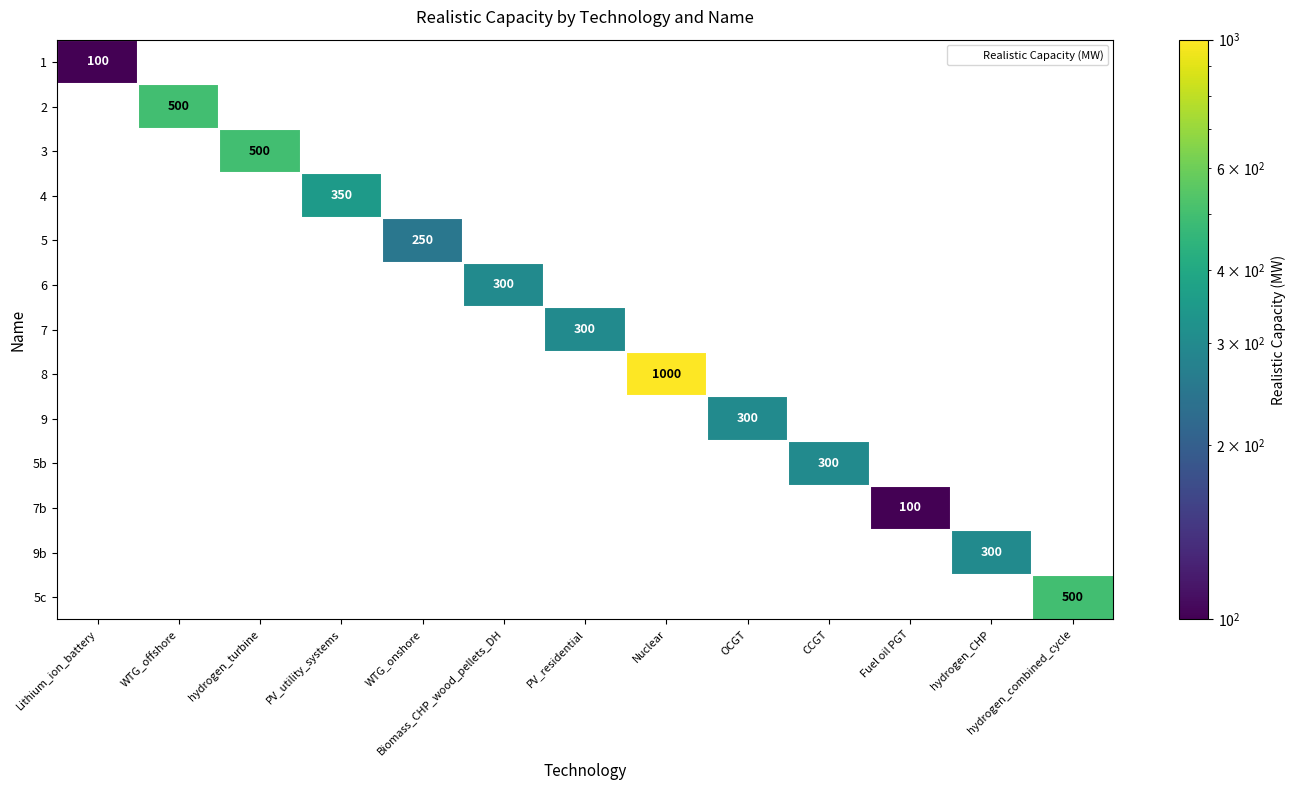

What is the difference between the 3 values at hydrogen_turbine and WTG_onshore?

500